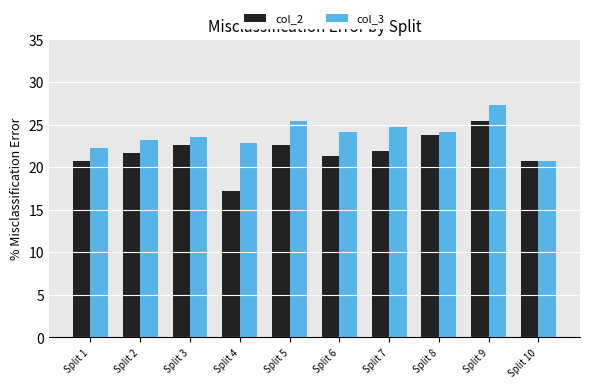

At which category is the sum across all series the highest?

Split 9